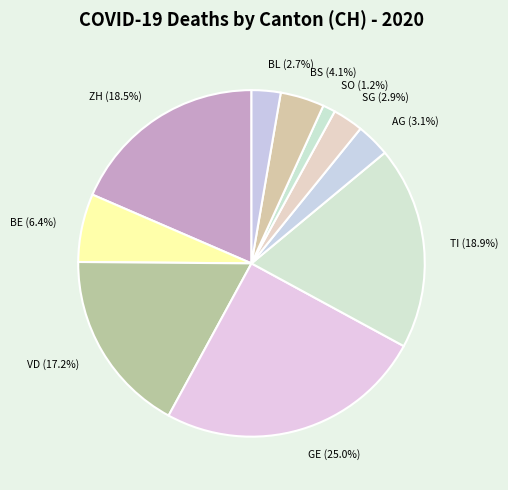

What is the smallest slice in the pie chart?

SO